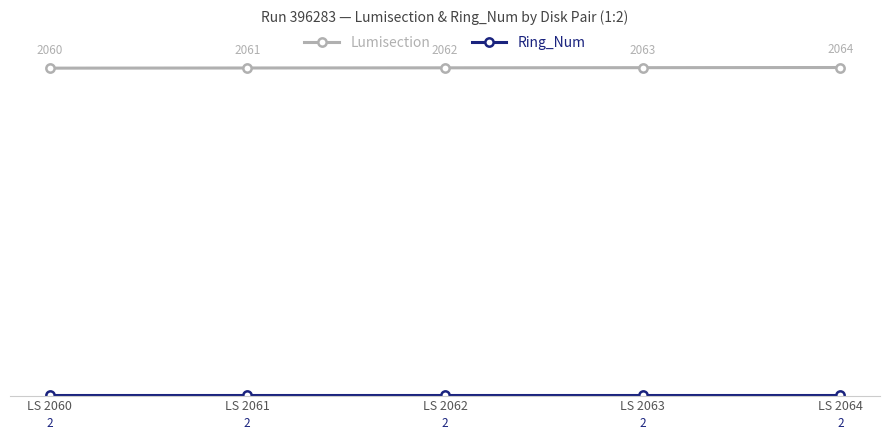

What is the sum of the Lumisection values at LS 2063 and LS 2060?

4123